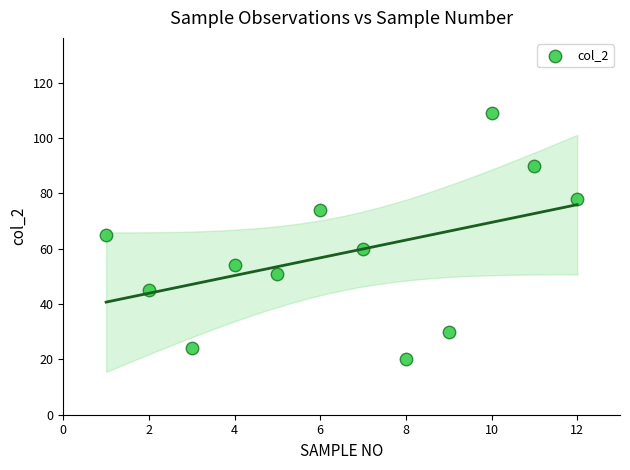

What is the range of Y values (max minus min)?

89